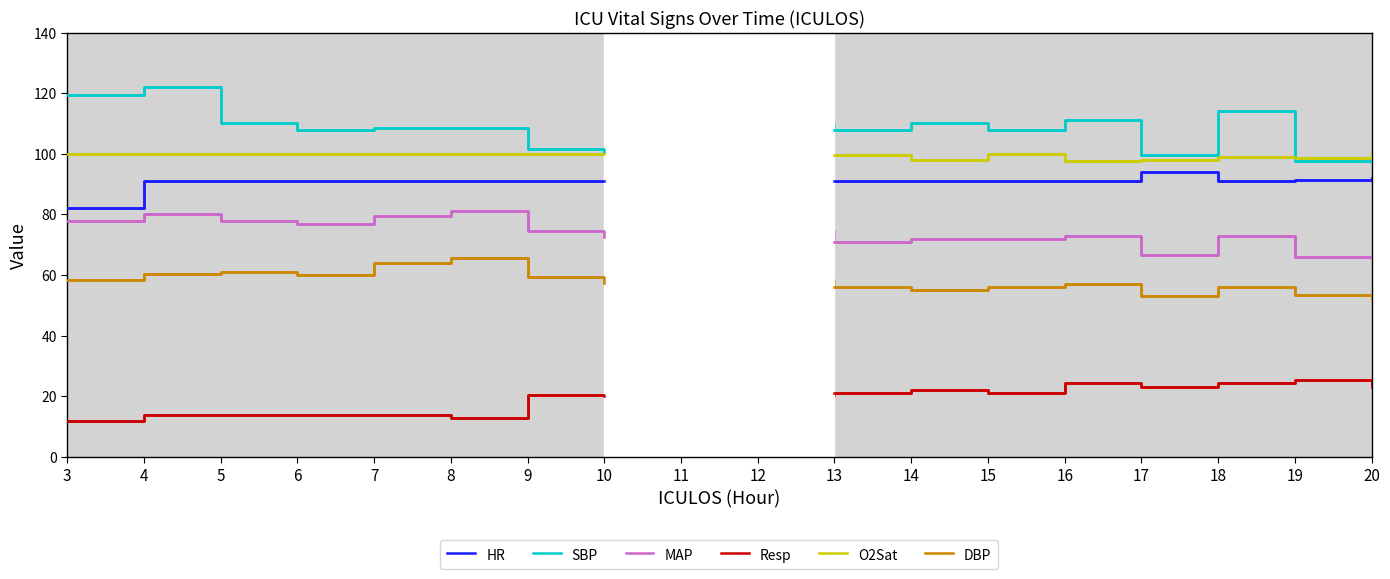

Reading left to right, what are all the values shown in this chart?

HR: 82.0	91.0	91.0	91.0	91.0	91.0	91.0	91.0	91.0	91.0	91.0	91.0	91.0	91.0	94.0	91.0	91.5	92.0
SBP: 119.5	122.0	110.0	108.0	108.5	108.5	101.5	100.5	105.5	110.0	108.0	110.0	108.0	111.0	99.5	114.0	97.5	100.0
MAP: 78.0	80.0	78.0	77.0	79.5	81.0	74.5	72.5	74.0	75.0	71.0	72.0	72.0	73.0	66.5	73.0	66.0	66.0
Resp: 12.0	14.0	14.0	14.0	14.0	13.0	20.5	20.0	20.5	20.0	21.0	22.0	21.2	24.5	23.0	24.5	25.2	23.0
O2Sat: 100.0	100.0	100.0	100.0	100.0	100.0	100.0	100.0	100.0	100.0	99.5	98.0	100.0	97.5	98.0	99.0	98.5	100.0
DBP: 58.5	60.5	61.0	60.0	64.0	65.5	59.5	57.5	58.5	58.5	56.0	55.0	56.0	57.0	53.0	56.0	53.5	52.0